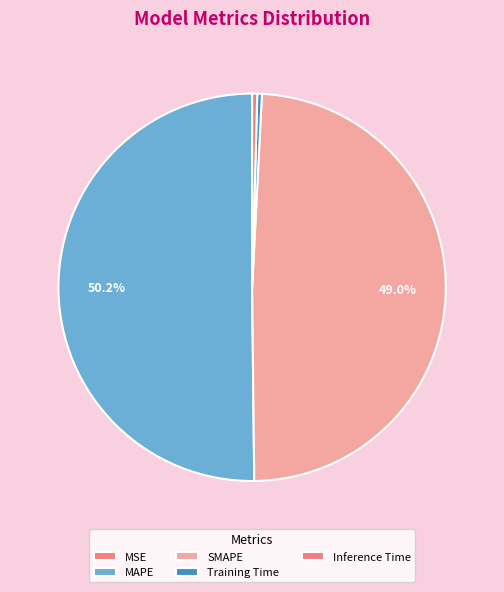

How many segments does this pie chart have?

5